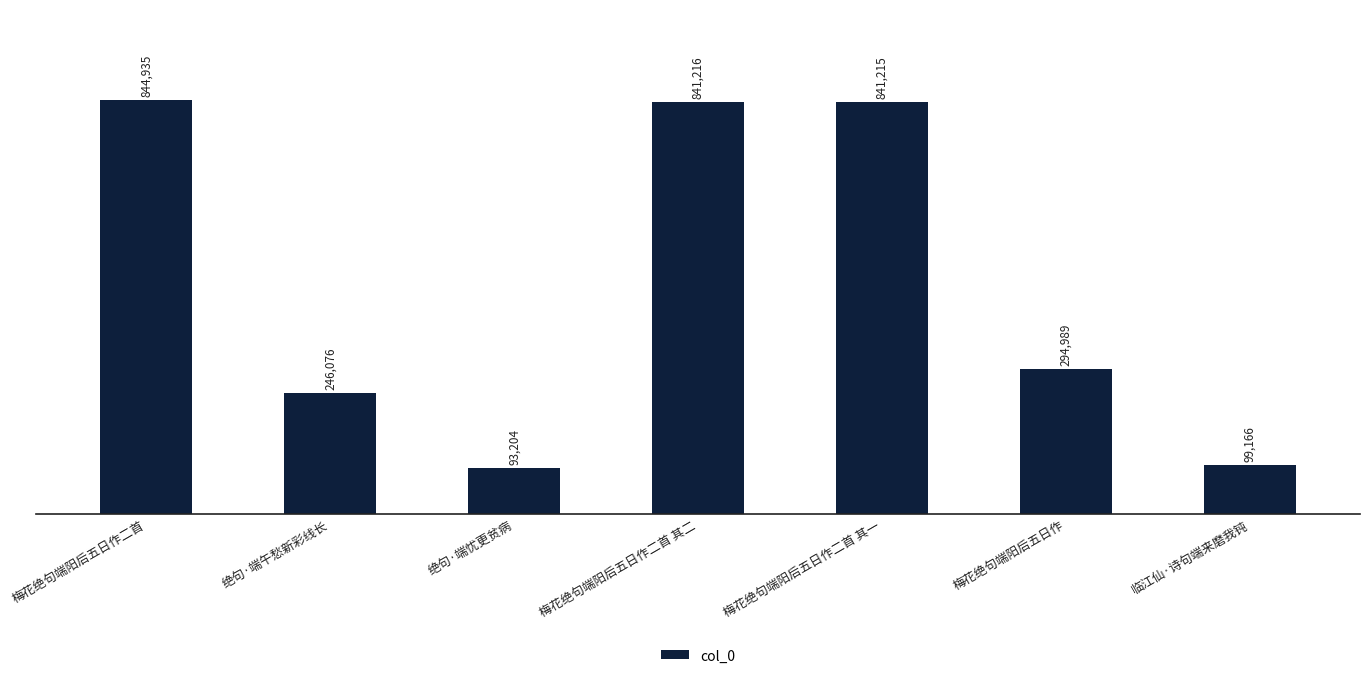

What is the maximum value shown in the chart?

844935